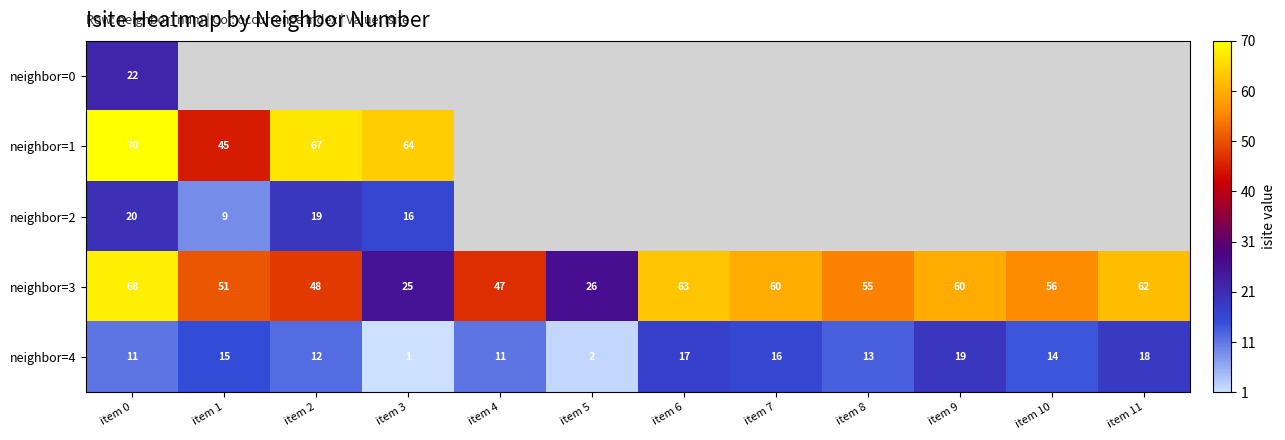

What is the average value of the neighbor=4 series?

12